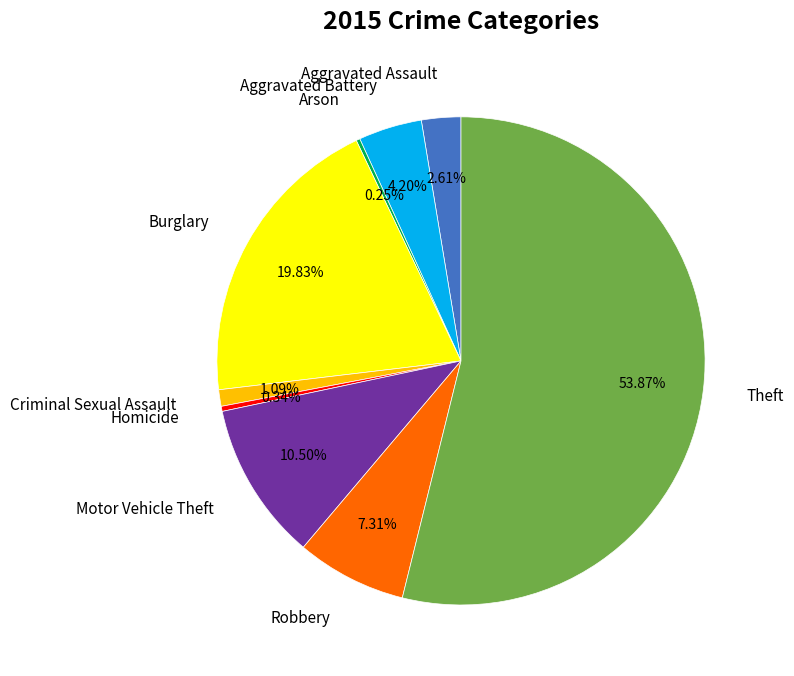

Which has a higher value, Robbery or Motor Vehicle Theft?

Motor Vehicle Theft